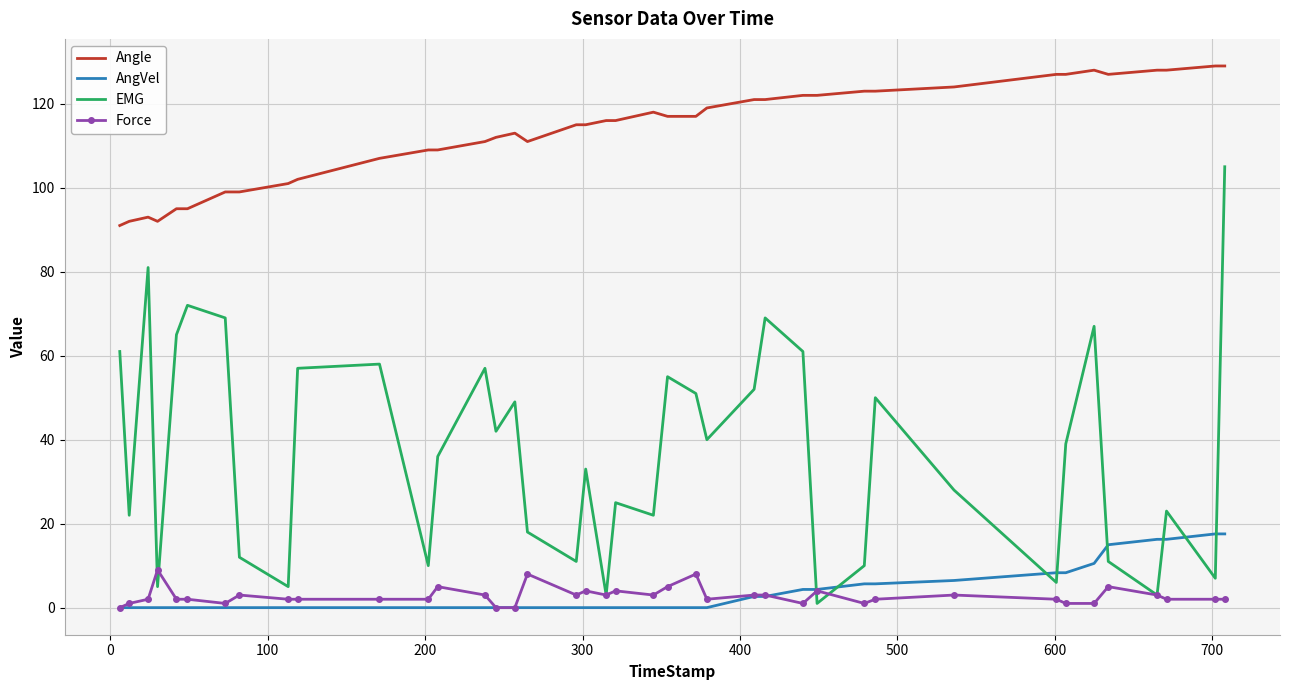

True or false: Angle and AngVel cross at least once.

False